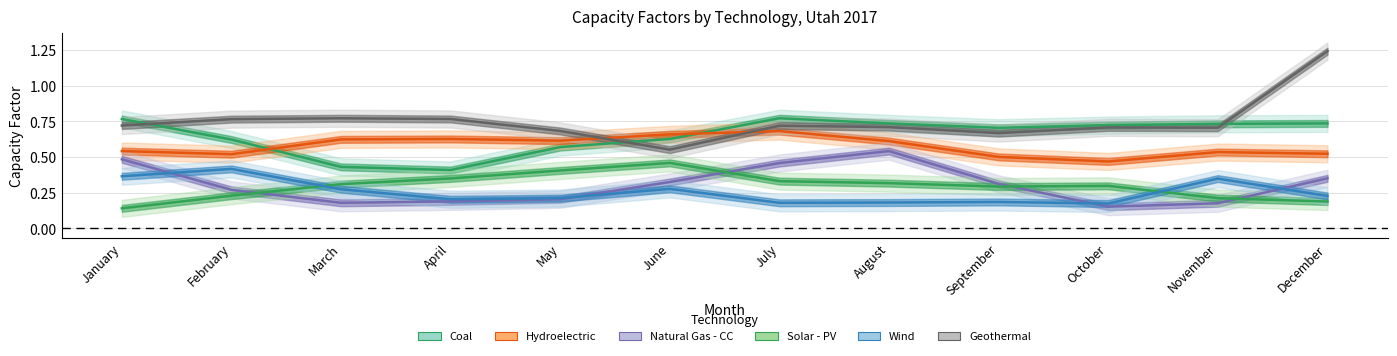

True or false: Geothermal and Wind intersect in this chart.

False